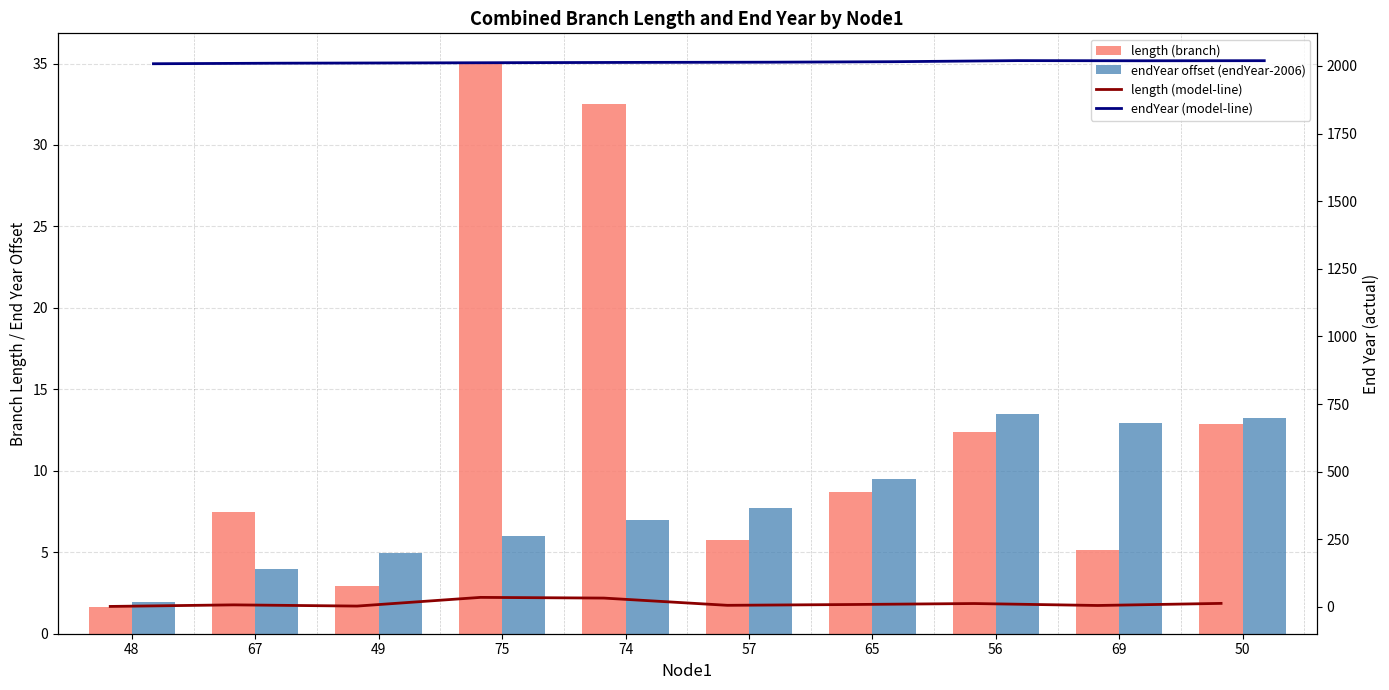

What is the value of the length (branch) bar at the 7th from the left?

8.7